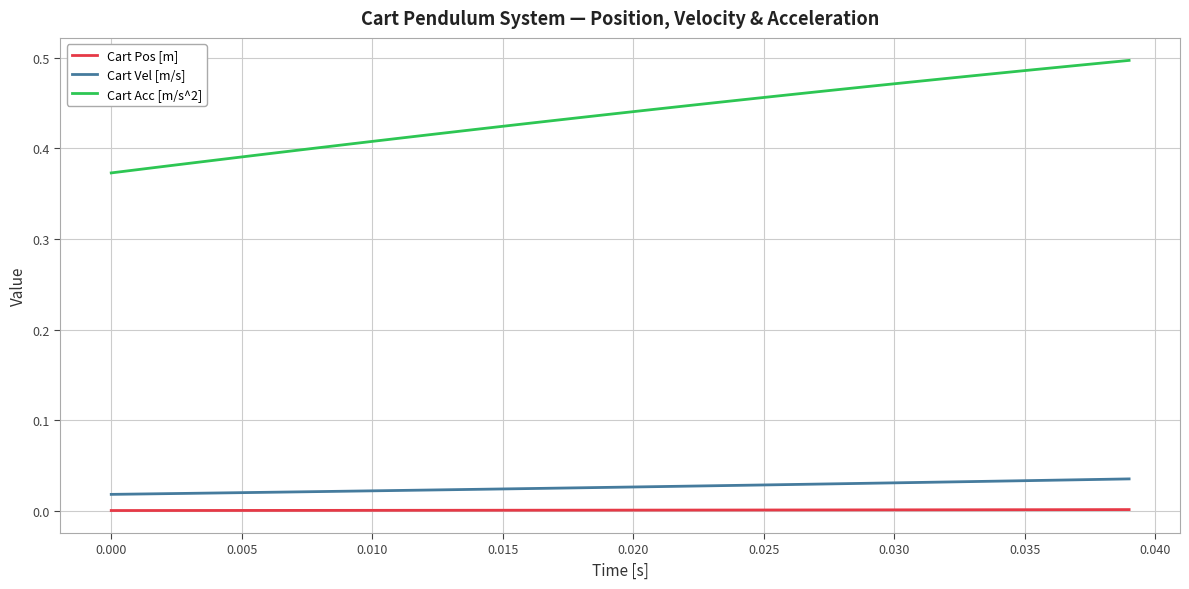

What is the difference between the second highest and second lowest values in the Cart Acc [m/s^2] series?

0.1